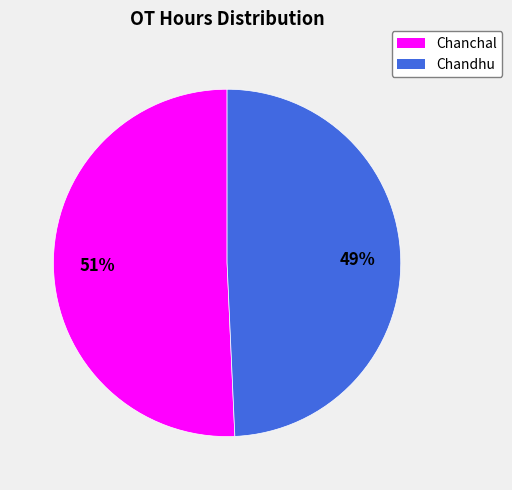

True or false: Chandhu accounts for 64% of the total.

False